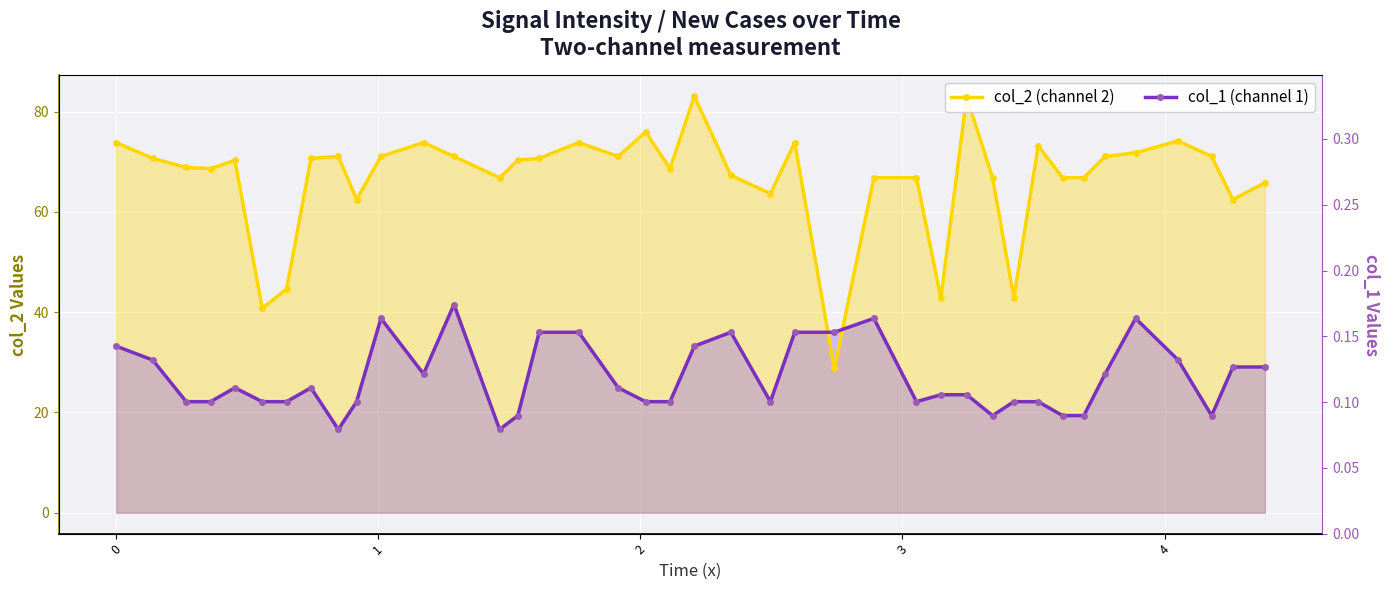

Count the number of categories in the chart.

40